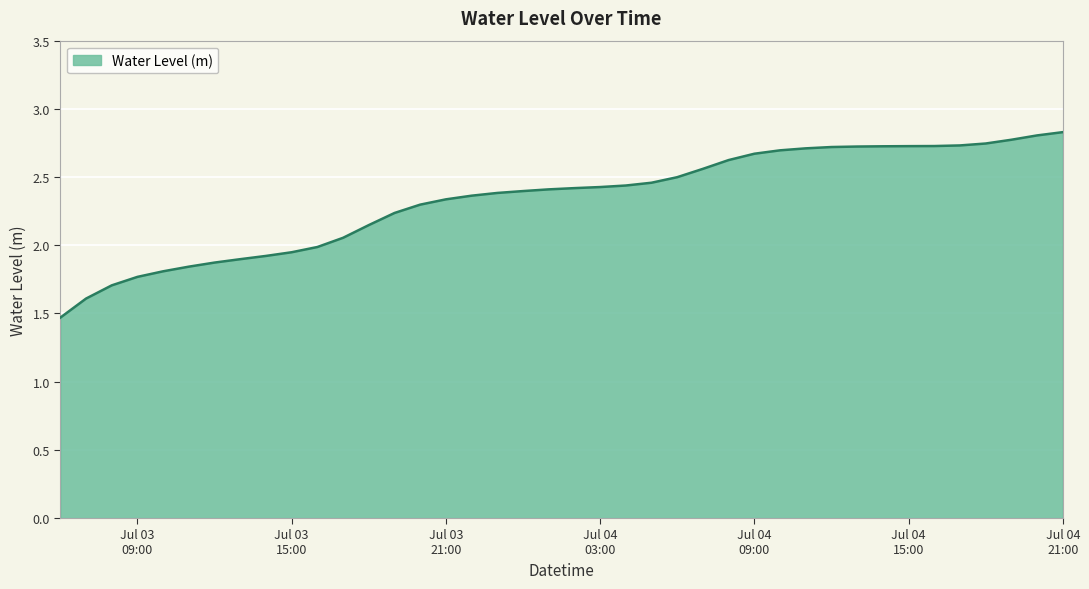

What is the maximum value shown in the chart?

2.8